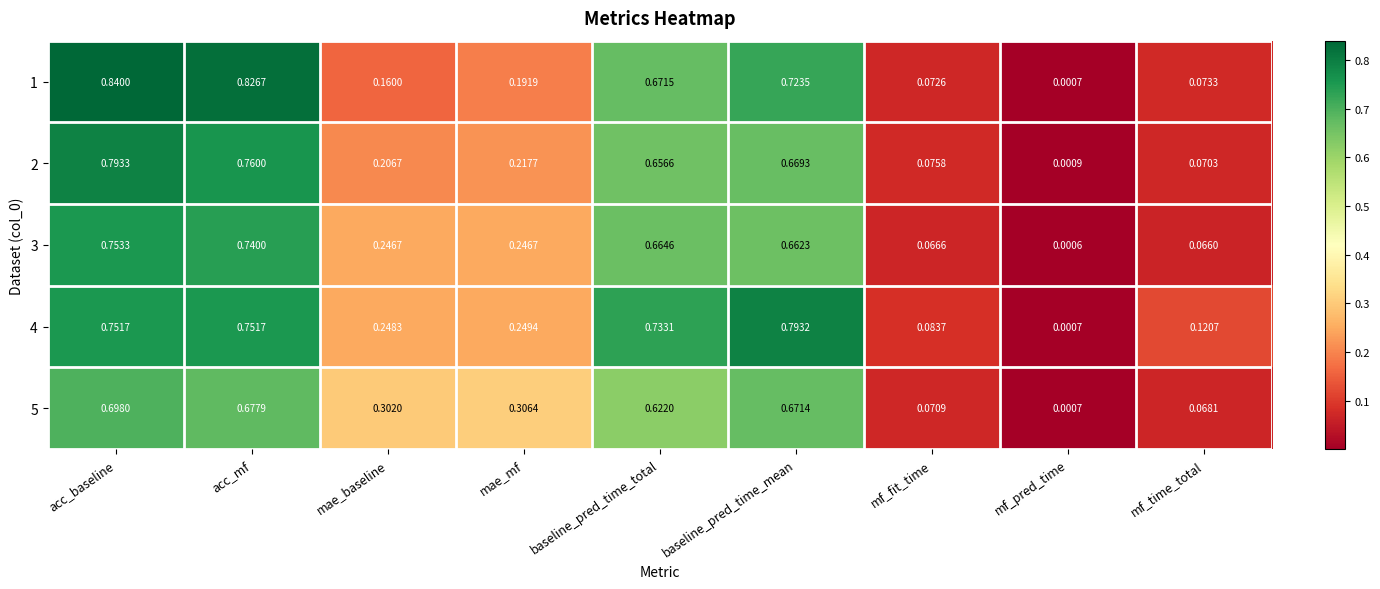

Where is 2 nearest to the value 0?

mf_pred_time